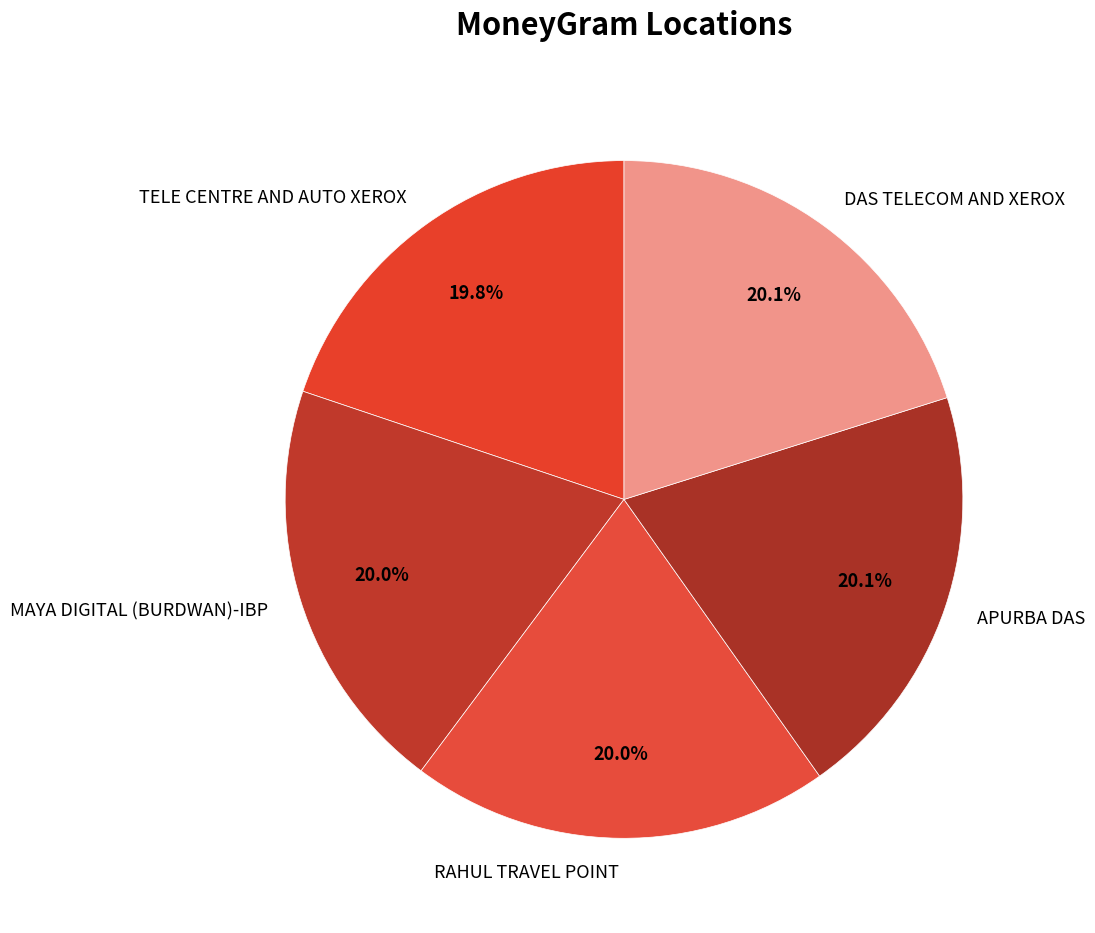

What is the ratio of the value at APURBA DAS to the value at MAYA DIGITAL (BURDWAN)-IBP?

1.0